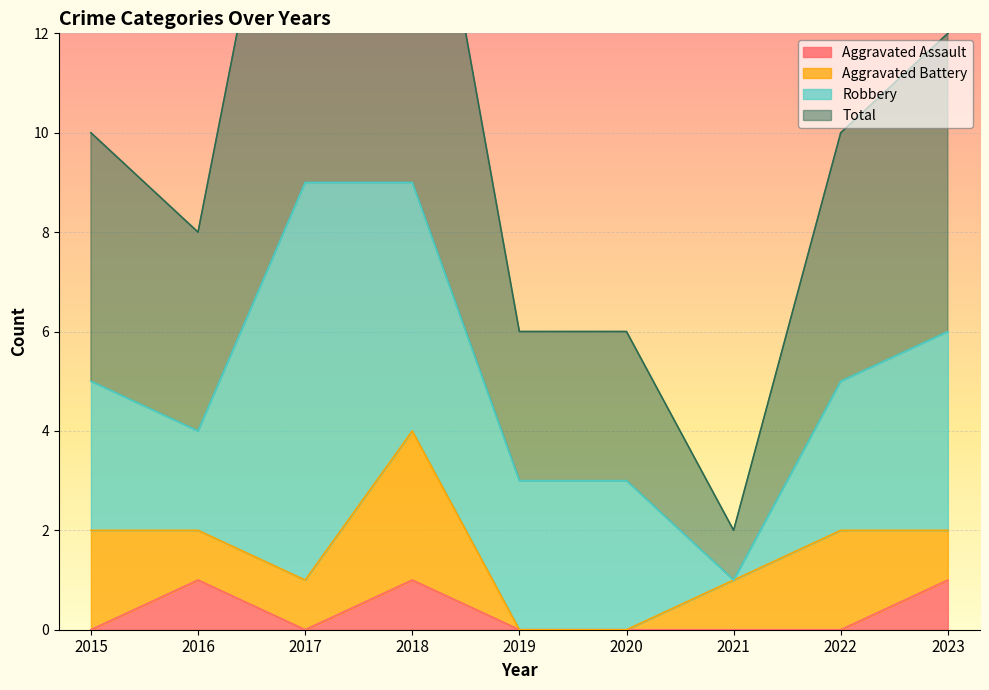

Is it true that Aggravated Assault equals 0 at 2019?

True